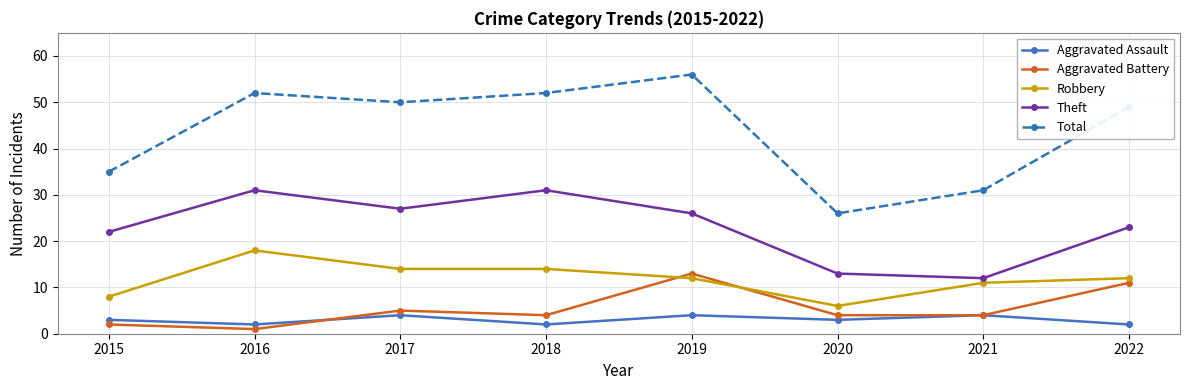

Is the value of Aggravated Battery at 2016 greater than the value of Total at 2015?

No